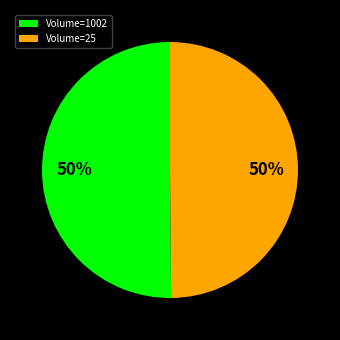

To the nearest percent, what is the average slice percentage?

50%